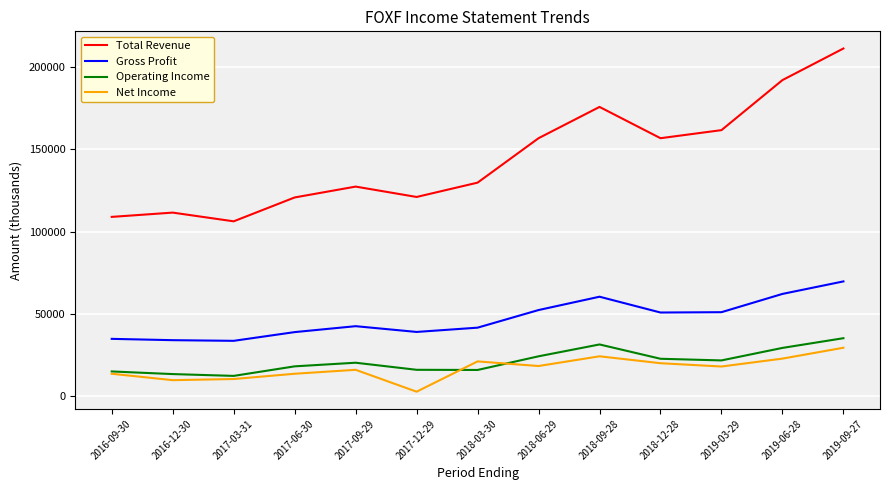

At how many categories does at least one series exceed 170219?

3